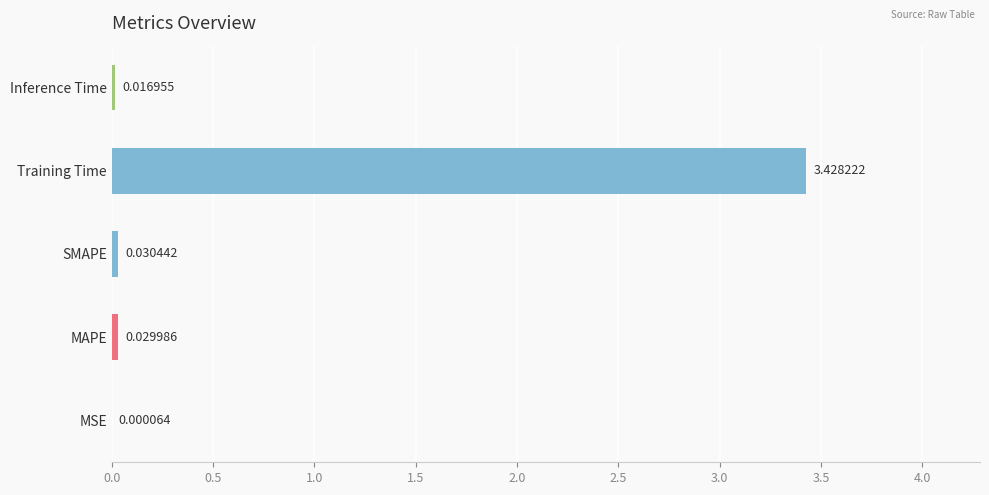

Between Training Time and Inference Time, which is larger?

Training Time